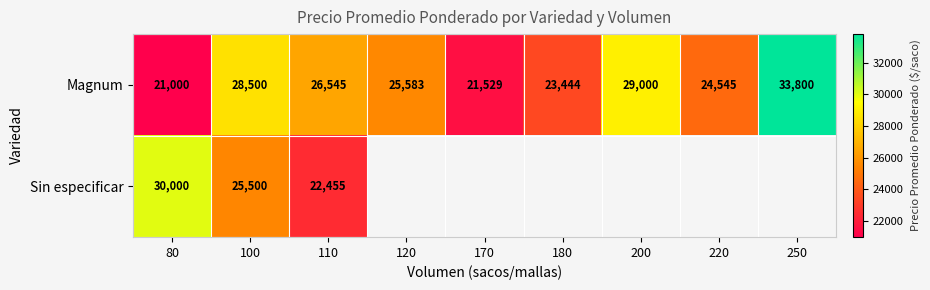

True or false: Magnum has a value of 48998.2 at 100.

False